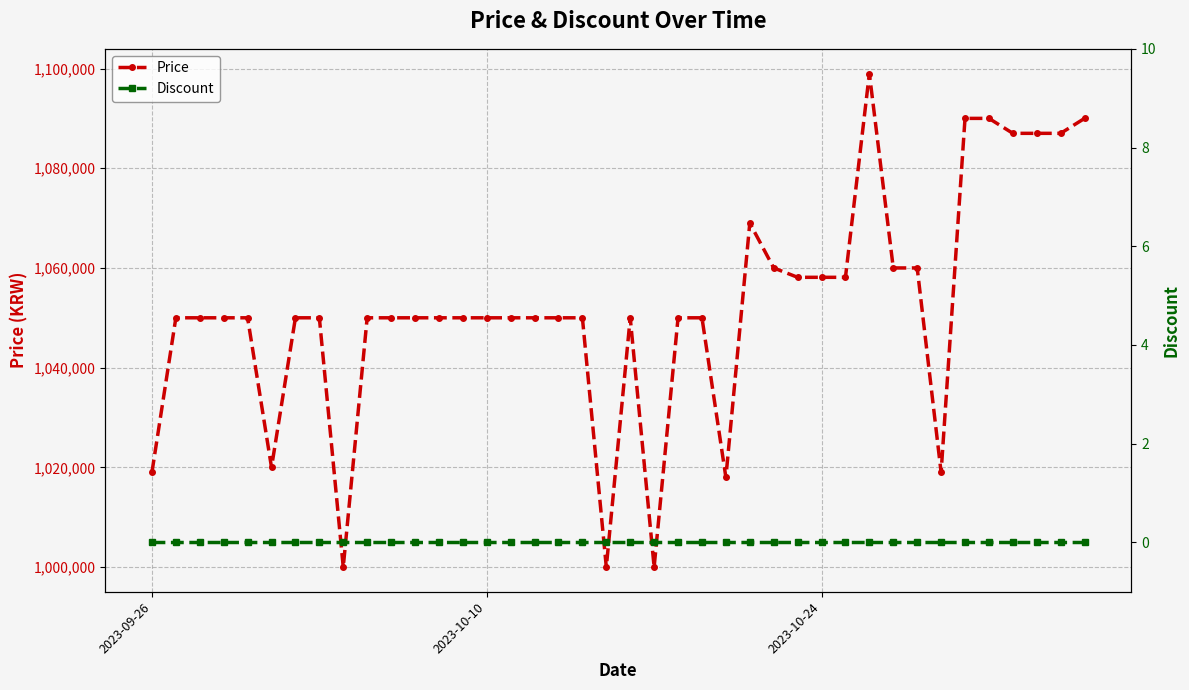

How many series are shown in this chart?

2